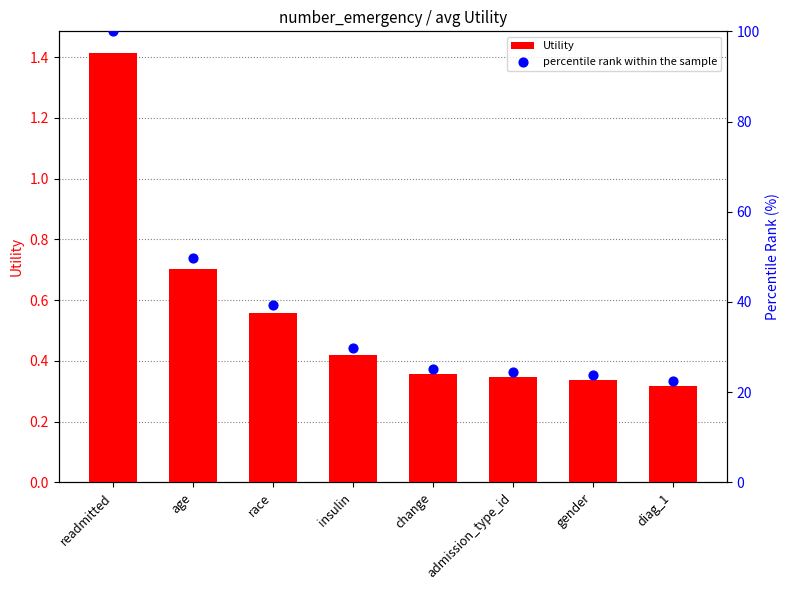

Which series contains the lowest Y value?

Utility